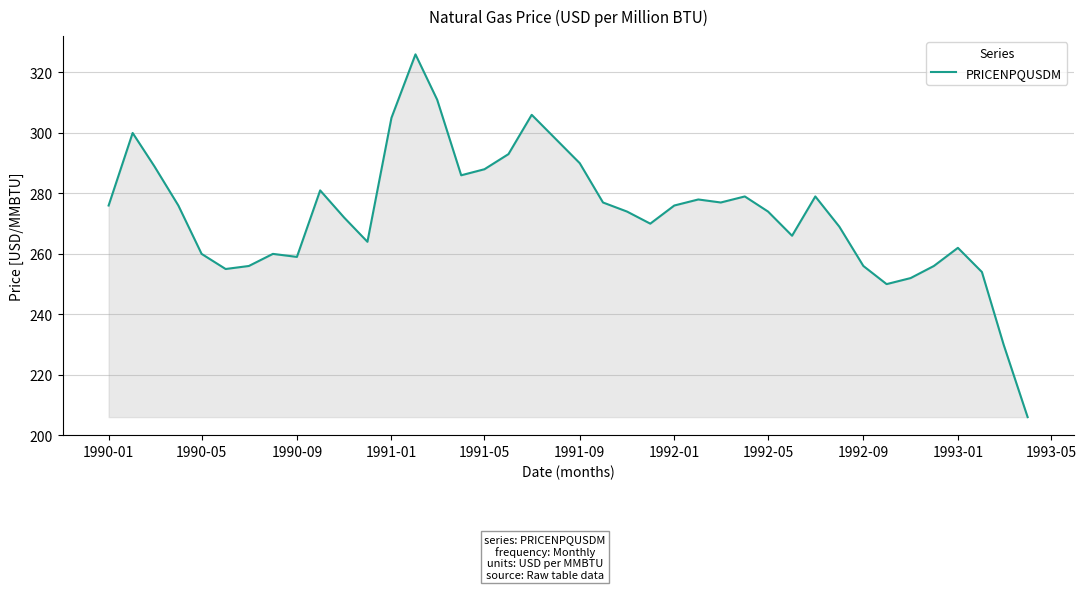

Reading right to left, transcribe all the data shown in this chart.

206	230	254	262	256	252	250	256	269	279	266	274	279	277	278	276	270	274	277	290	298	306	293	288	286	311	326	305	264	272	281	259	260	256	255	260	276	289	300	276